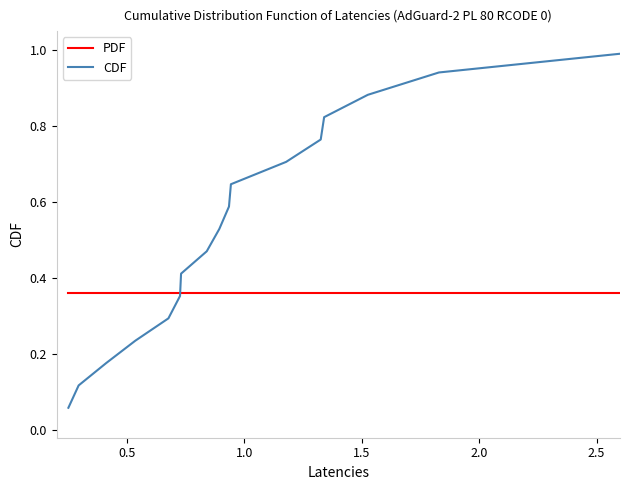

Which series has the largest total across all categories?

CDF